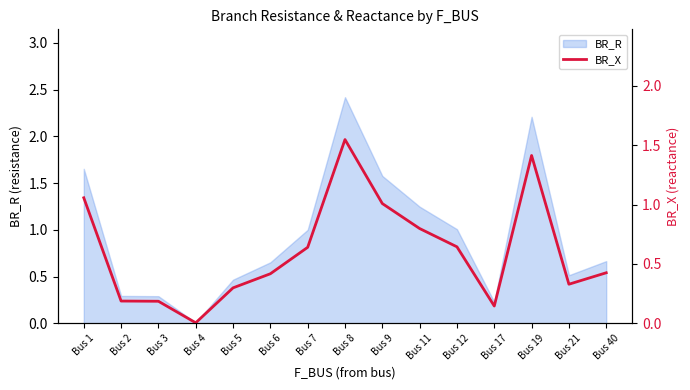

List the labels in order of value, largest first.

Bus 8, Bus 19, Bus 1, Bus 9, Bus 11, Bus 12, Bus 7, Bus 40, Bus 6, Bus 21, Bus 5, Bus 2, Bus 3, Bus 17, Bus 4